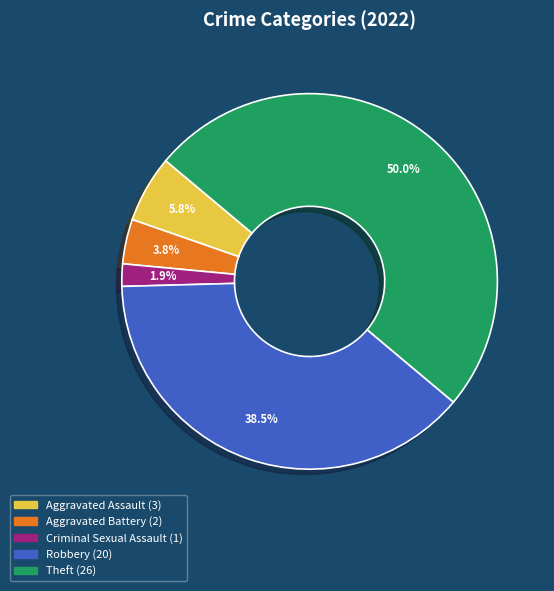

Is there a majority slice in this chart?

No